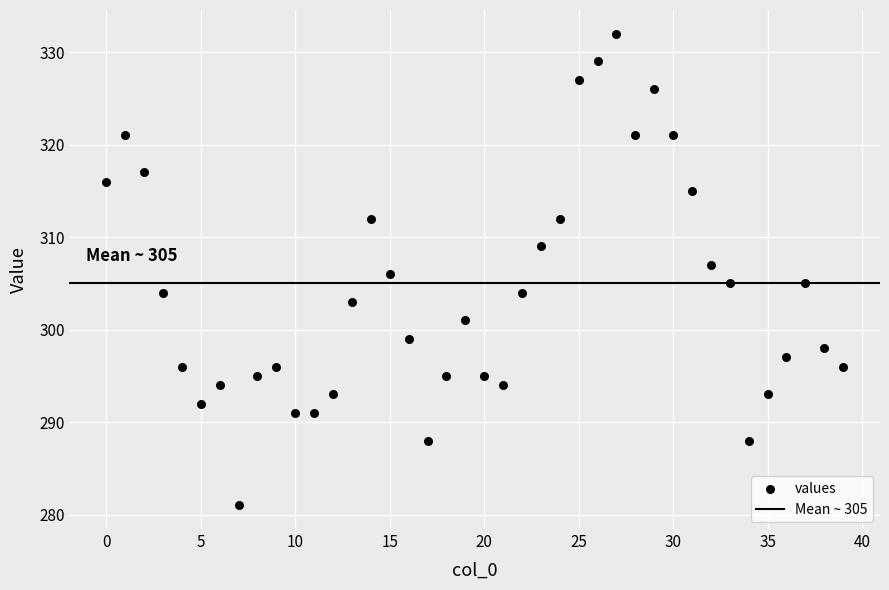

What is the range of Y values (max minus min)?

51